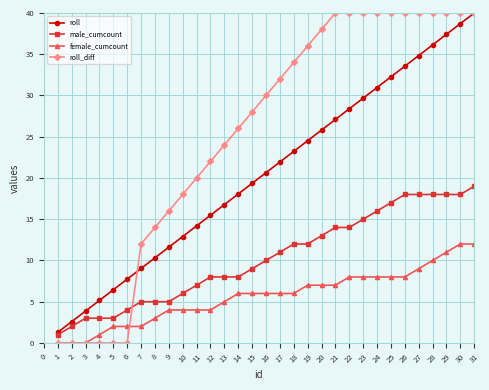

How many times do male_cumcount and roll_diff cross each other?

1